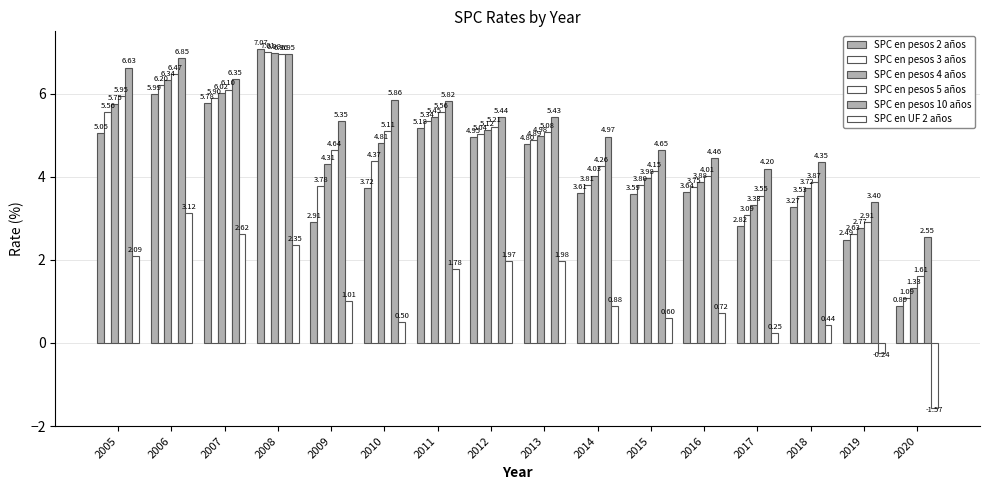

Are the bars grouped side by side (vs. stacked)?

Yes